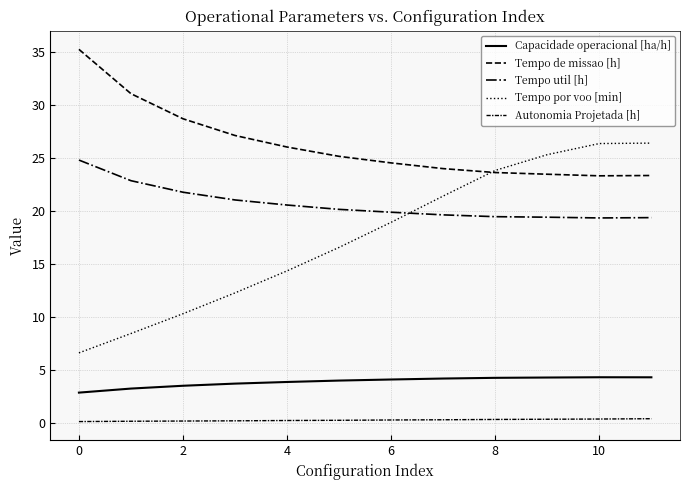

What is the average value of the Tempo util [h] series?

20.7